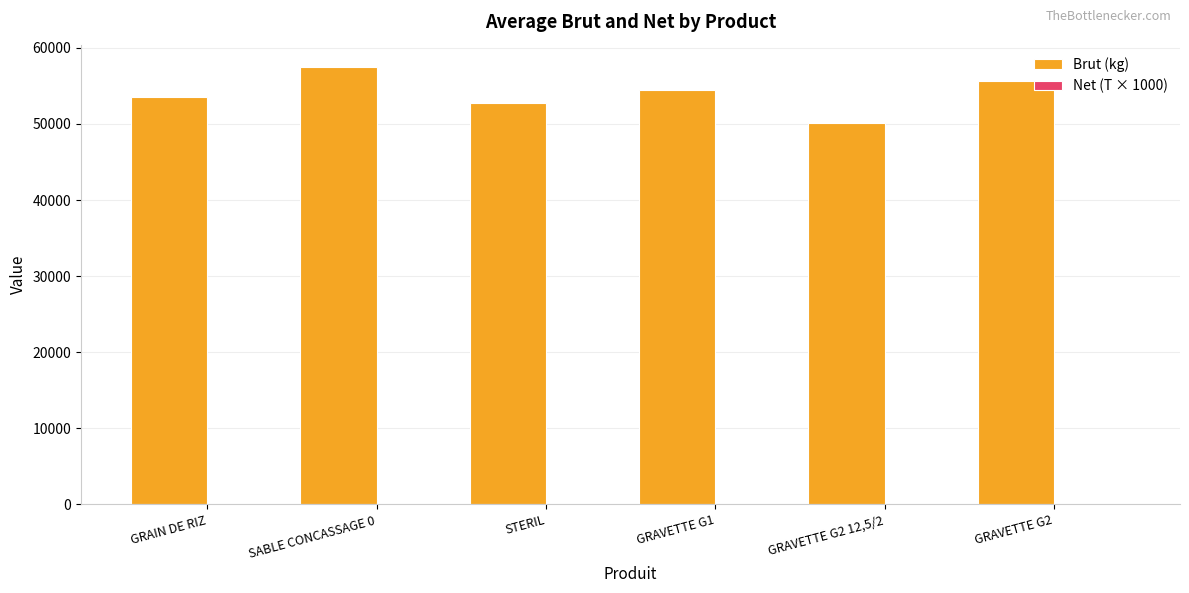

What is the sum of all Brut (kg) values?

324005.0